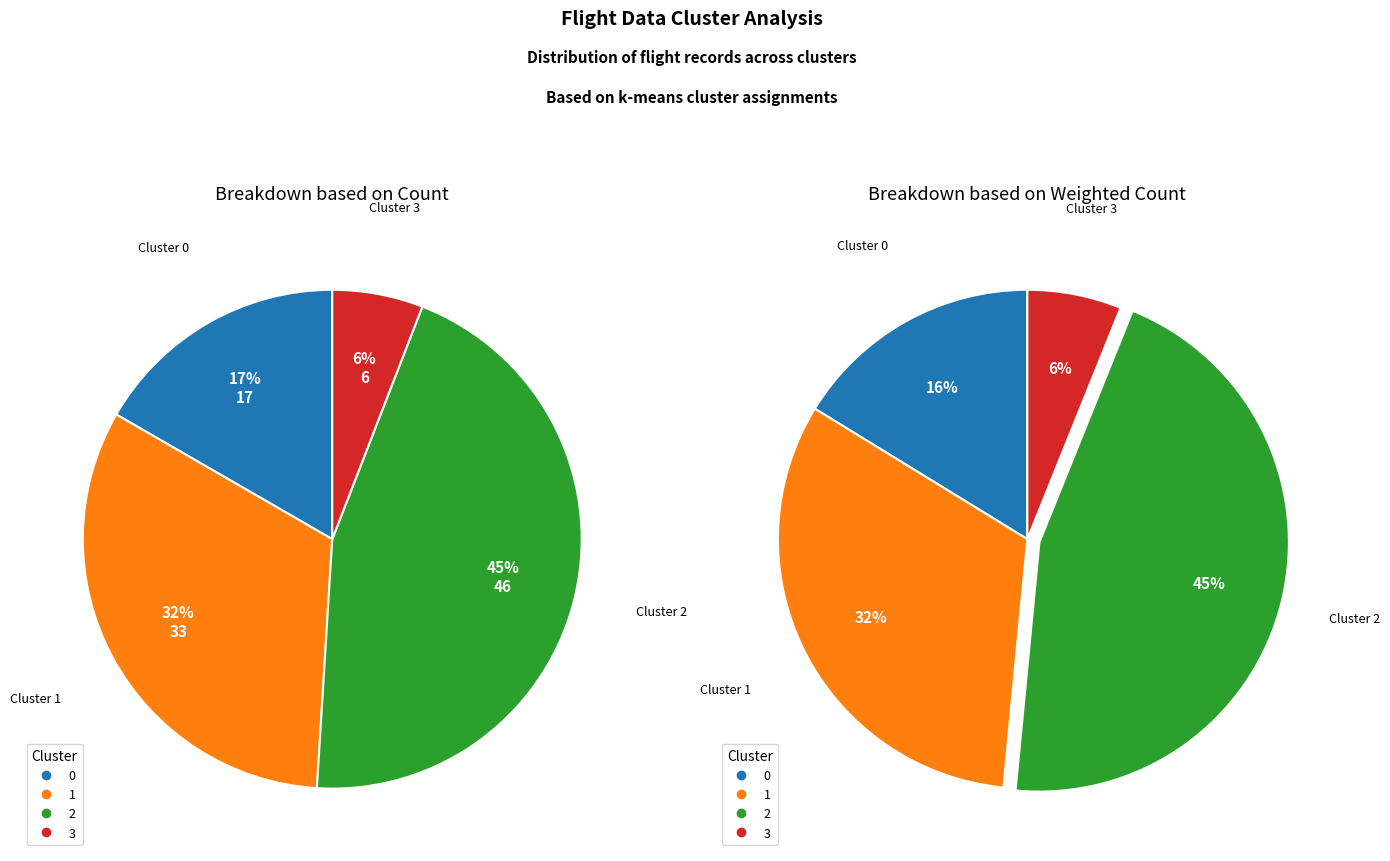

True or false: 1 accounts for 27% of the total.

False